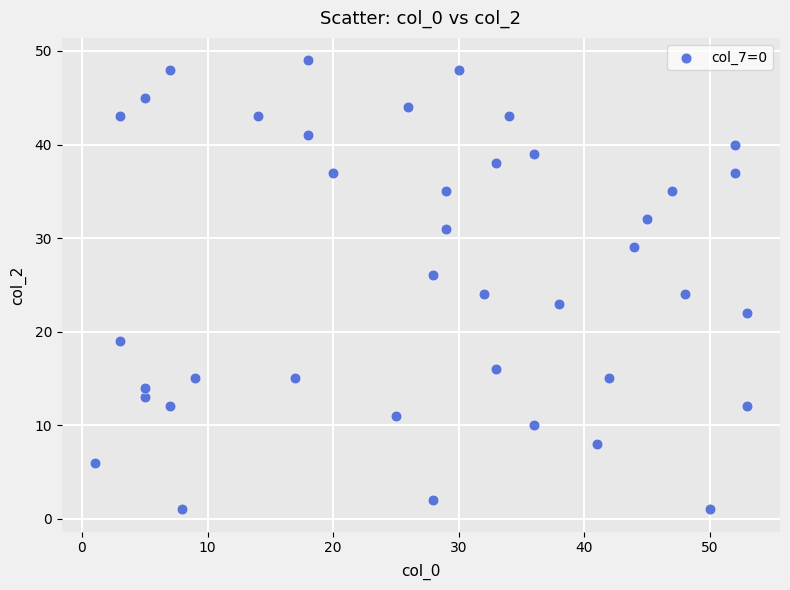

What is the range of Y values (max minus min)?

48